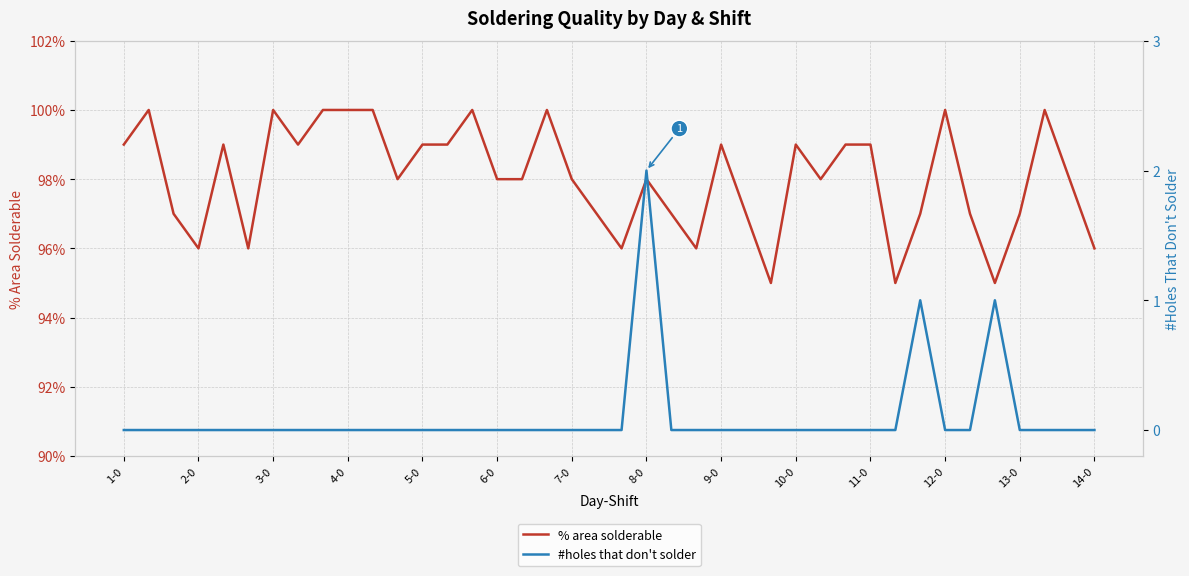

Where is % area solderable nearest to the value 0?

26